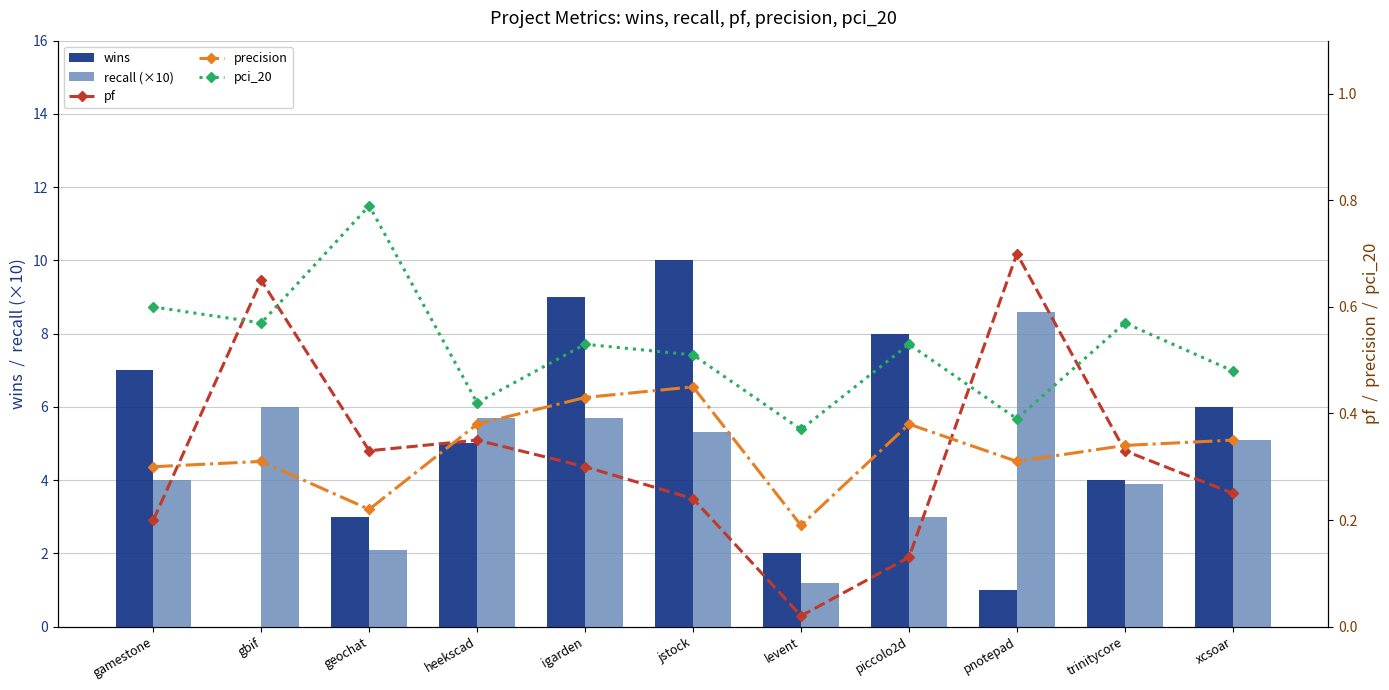

Reading left to right, extract all data points from this chart.

wins: gamestone=7.0	gbif=0.0	geochat=3.0	heekscad=5.0	igarden=9.0	jstock=10.0	levent=2.0	piccolo2d=8.0	pnotepad=1.0	trinitycore=4.0	xcsoar=6.0
recall (×10): gamestone=4.0	gbif=6.0	geochat=2.1	heekscad=5.7	igarden=5.7	jstock=5.3	levent=1.2	piccolo2d=3.0	pnotepad=8.6	trinitycore=3.9	xcsoar=5.1
pf: gamestone=0.2	gbif=0.7	geochat=0.3	heekscad=0.3	igarden=0.3	jstock=0.2	levent=0.0	piccolo2d=0.1	pnotepad=0.7	trinitycore=0.3	xcsoar=0.2
precision: gamestone=0.3	gbif=0.3	geochat=0.2	heekscad=0.4	igarden=0.4	jstock=0.5	levent=0.2	piccolo2d=0.4	pnotepad=0.3	trinitycore=0.3	xcsoar=0.3
pci_20: gamestone=0.6	gbif=0.6	geochat=0.8	heekscad=0.4	igarden=0.5	jstock=0.5	levent=0.4	piccolo2d=0.5	pnotepad=0.4	trinitycore=0.6	xcsoar=0.5